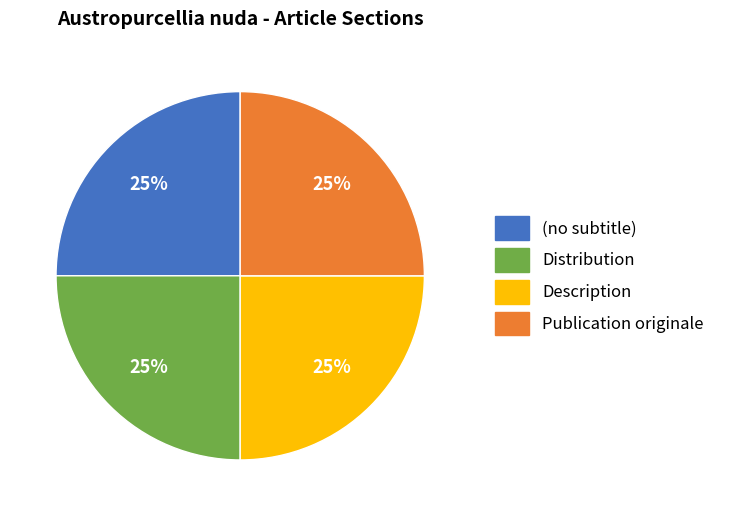

What percentage is the Description slice, to the nearest percent?

25%